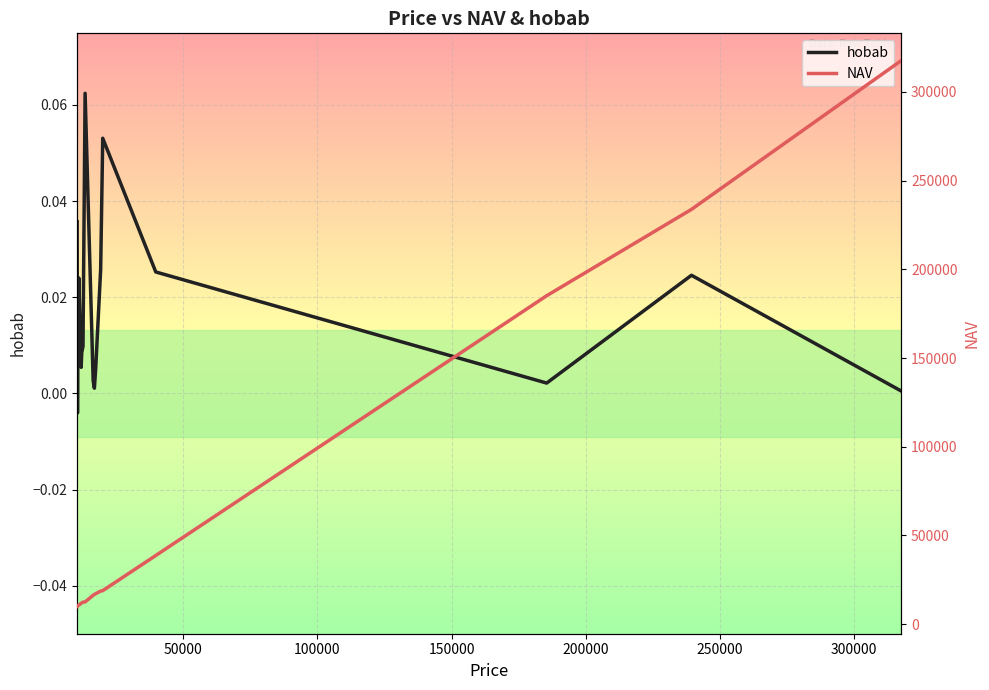

Is it true that hobab equals 0.0 at 150000?

False